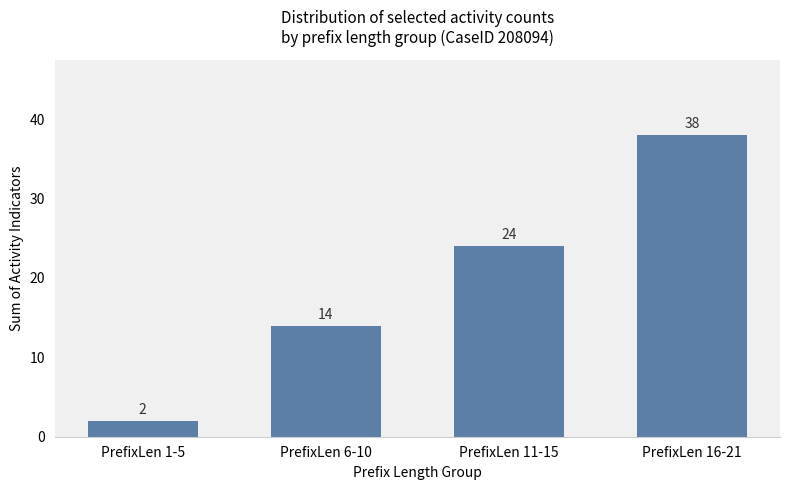

Read the value at PrefixLen 6-10, to the nearest 10.

10